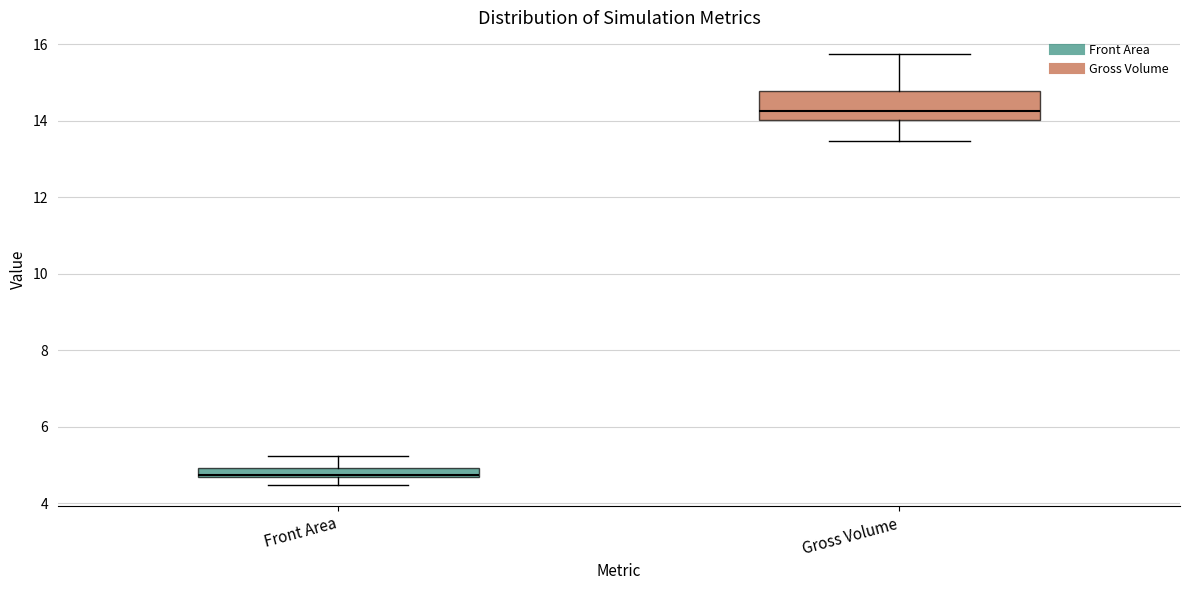

Which box has the lowest median line?

Front Area